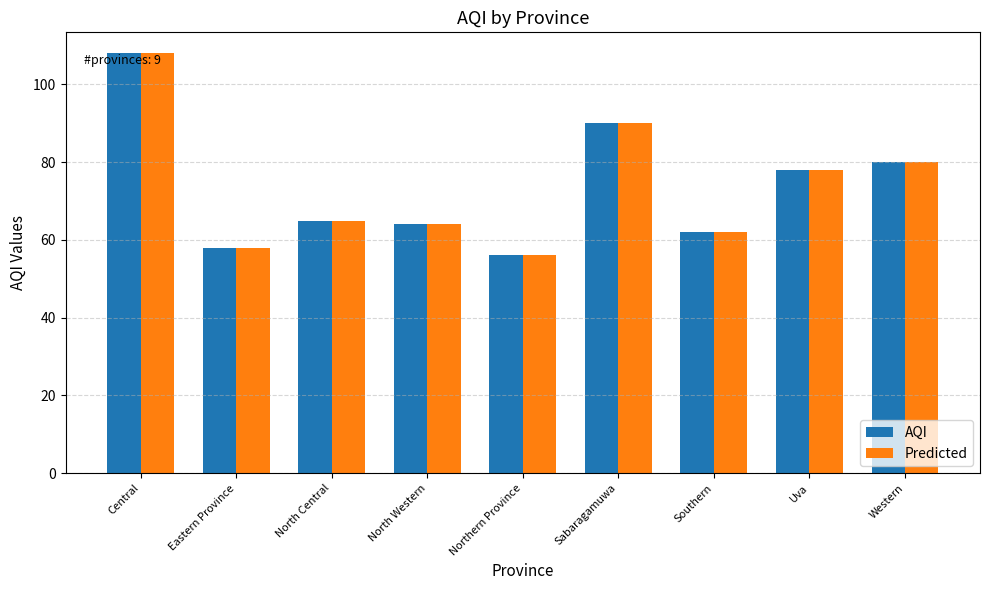

Is it true that Predicted equals 24 at Southern?

False